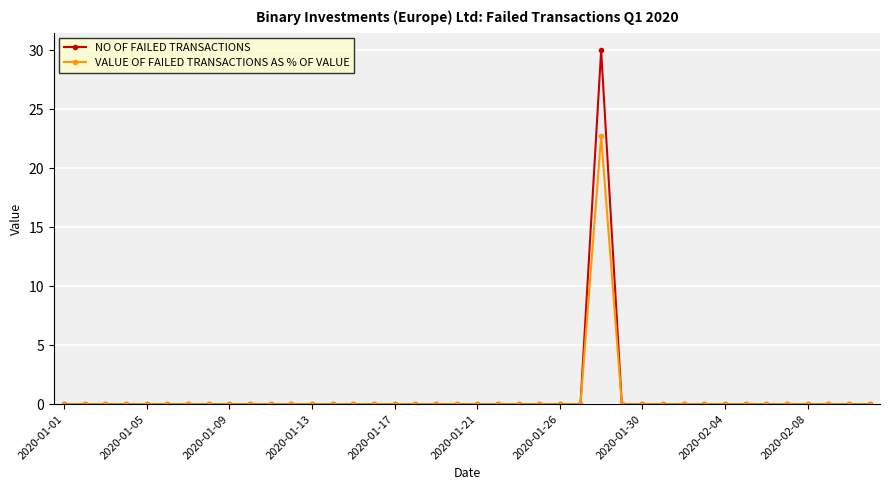

What is the highest value of the NO OF FAILED TRANSACTIONS series?

30.0